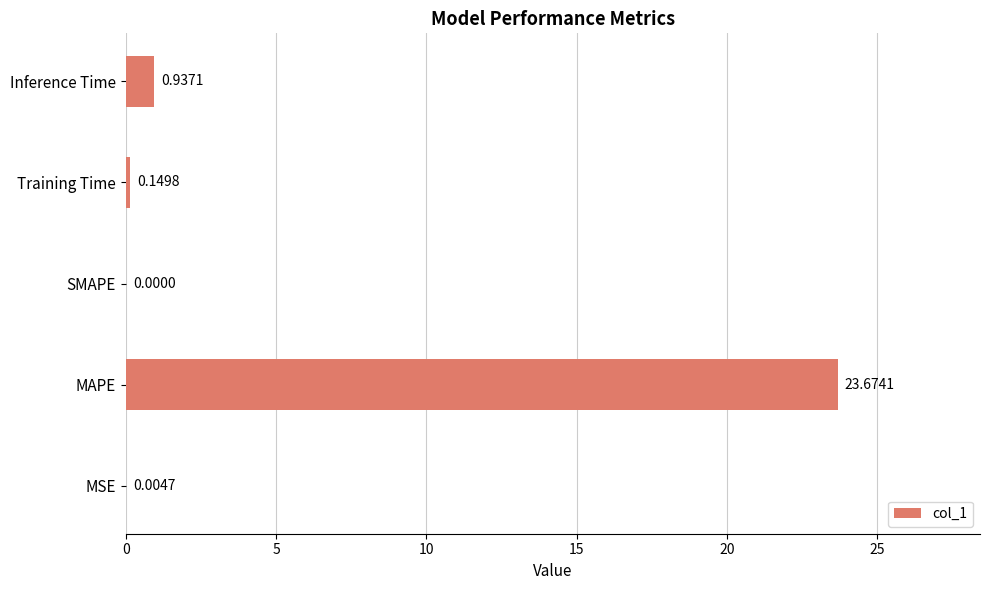

Between MAPE and Training Time, which is larger?

MAPE